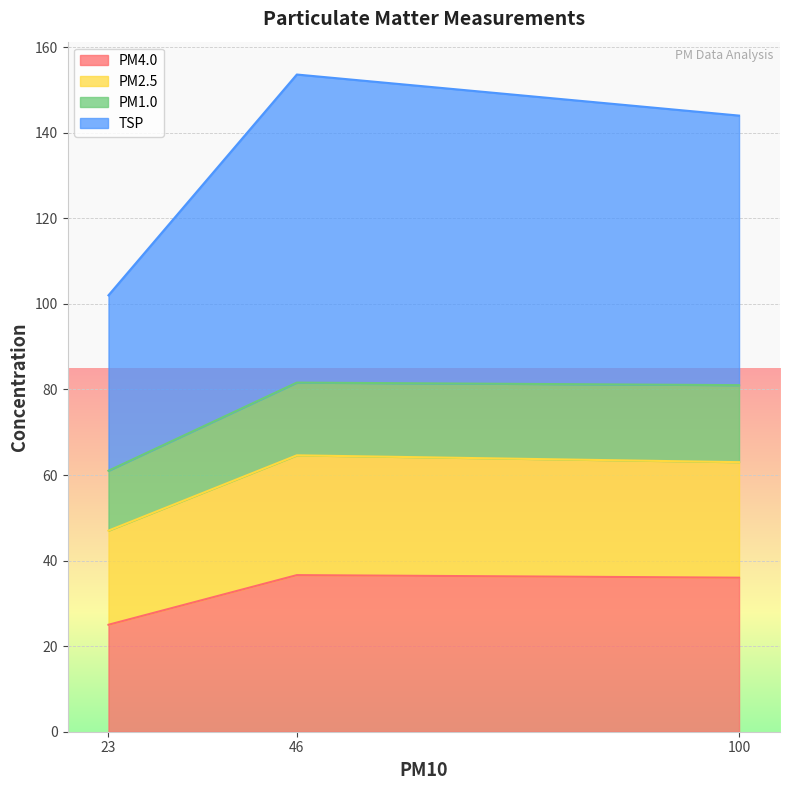

Is it true that PM4.0 equals 36.0 at 100?

True